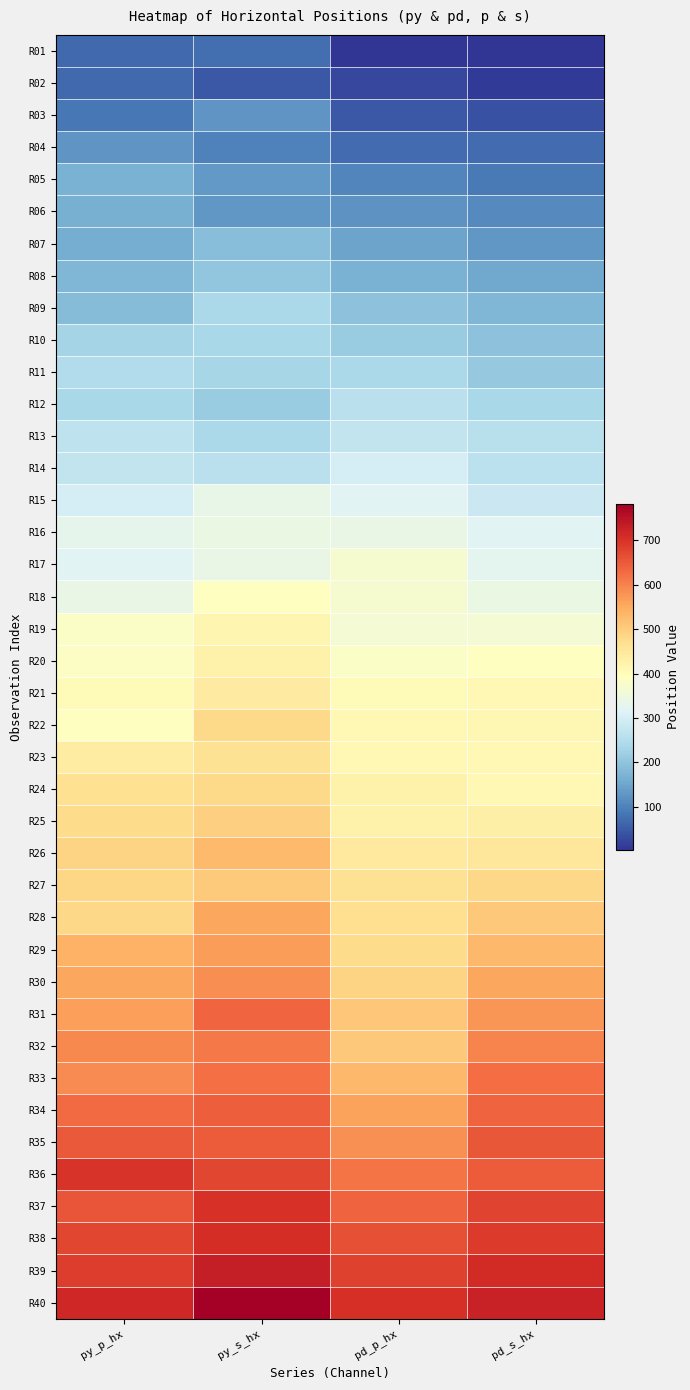

Reading left to right, list all the values displayed in this chart.

R01: py_p_hx=67	py_s_hx=75	pd_p_hx=3	pd_s_hx=6
R02: py_p_hx=69	py_s_hx=48	pd_p_hx=26	pd_s_hx=12
R03: py_p_hx=88	py_s_hx=125	pd_p_hx=47	pd_s_hx=37
R04: py_p_hx=125	py_s_hx=98	pd_p_hx=72	pd_s_hx=71
R05: py_p_hx=168	py_s_hx=133	pd_p_hx=106	pd_s_hx=90
R06: py_p_hx=167	py_s_hx=129	pd_p_hx=122	pd_s_hx=112
R07: py_p_hx=164	py_s_hx=189	pd_p_hx=147	pd_s_hx=129
R08: py_p_hx=178	py_s_hx=203	pd_p_hx=169	pd_s_hx=155
R09: py_p_hx=186	py_s_hx=238	pd_p_hx=195	pd_s_hx=178
R10: py_p_hx=230	py_s_hx=235	pd_p_hx=216	pd_s_hx=195
R11: py_p_hx=249	py_s_hx=234	pd_p_hx=240	pd_s_hx=208
R12: py_p_hx=237	py_s_hx=216	pd_p_hx=259	pd_s_hx=236
R13: py_p_hx=266	py_s_hx=239	pd_p_hx=273	pd_s_hx=256
R14: py_p_hx=273	py_s_hx=261	pd_p_hx=299	pd_s_hx=263
R15: py_p_hx=300	py_s_hx=337	pd_p_hx=321	pd_s_hx=286
R16: py_p_hx=332	py_s_hx=342	pd_p_hx=340	pd_s_hx=321
R17: py_p_hx=320	py_s_hx=339	pd_p_hx=370	pd_s_hx=326
R18: py_p_hx=341	py_s_hx=392	pd_p_hx=369	pd_s_hx=343
R19: py_p_hx=383	py_s_hx=415	pd_p_hx=364	pd_s_hx=364
R20: py_p_hx=386	py_s_hx=425	pd_p_hx=382	pd_s_hx=390
R21: py_p_hx=404	py_s_hx=443	pd_p_hx=403	pd_s_hx=411
R22: py_p_hx=390	py_s_hx=479	pd_p_hx=409	pd_s_hx=413
R23: py_p_hx=439	py_s_hx=466	pd_p_hx=409	pd_s_hx=411
R24: py_p_hx=467	py_s_hx=481	pd_p_hx=429	pd_s_hx=410
R25: py_p_hx=477	py_s_hx=495	pd_p_hx=429	pd_s_hx=430
R26: py_p_hx=489	py_s_hx=528	pd_p_hx=445	pd_s_hx=453
R27: py_p_hx=486	py_s_hx=504	pd_p_hx=465	pd_s_hx=482
R28: py_p_hx=484	py_s_hx=555	pd_p_hx=471	pd_s_hx=508
R29: py_p_hx=542	py_s_hx=569	pd_p_hx=476	pd_s_hx=533
R30: py_p_hx=557	py_s_hx=587	pd_p_hx=490	pd_s_hx=555
R31: py_p_hx=565	py_s_hx=636	pd_p_hx=509	pd_s_hx=577
R32: py_p_hx=593	py_s_hx=610	pd_p_hx=508	pd_s_hx=598
R33: py_p_hx=591	py_s_hx=623	pd_p_hx=531	pd_s_hx=627
R34: py_p_hx=629	py_s_hx=645	pd_p_hx=561	pd_s_hx=637
R35: py_p_hx=650	py_s_hx=647	pd_p_hx=582	pd_s_hx=653
R36: py_p_hx=699	py_s_hx=675	pd_p_hx=616	pd_s_hx=648
R37: py_p_hx=656	py_s_hx=703	pd_p_hx=638	pd_s_hx=679
R38: py_p_hx=676	py_s_hx=707	pd_p_hx=662	pd_s_hx=690
R39: py_p_hx=687	py_s_hx=732	pd_p_hx=681	pd_s_hx=711
R40: py_p_hx=717	py_s_hx=783	pd_p_hx=706	pd_s_hx=728